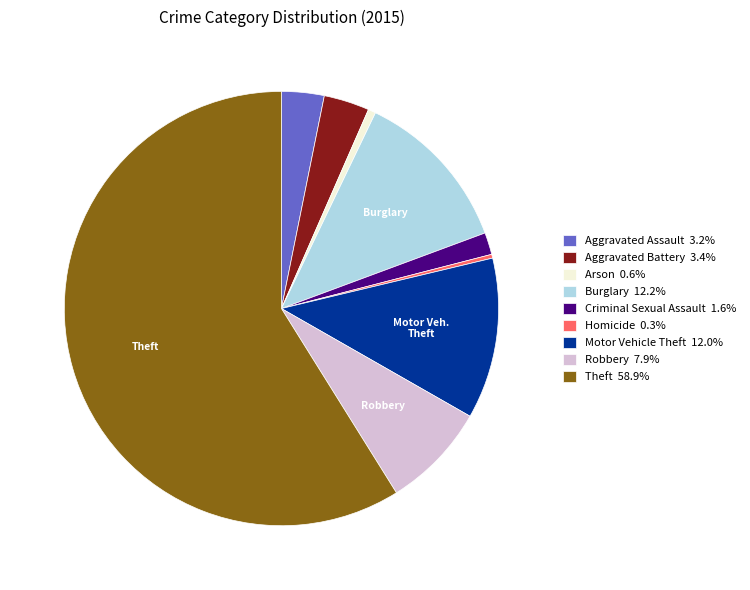

Does any single category account for the majority?

Yes